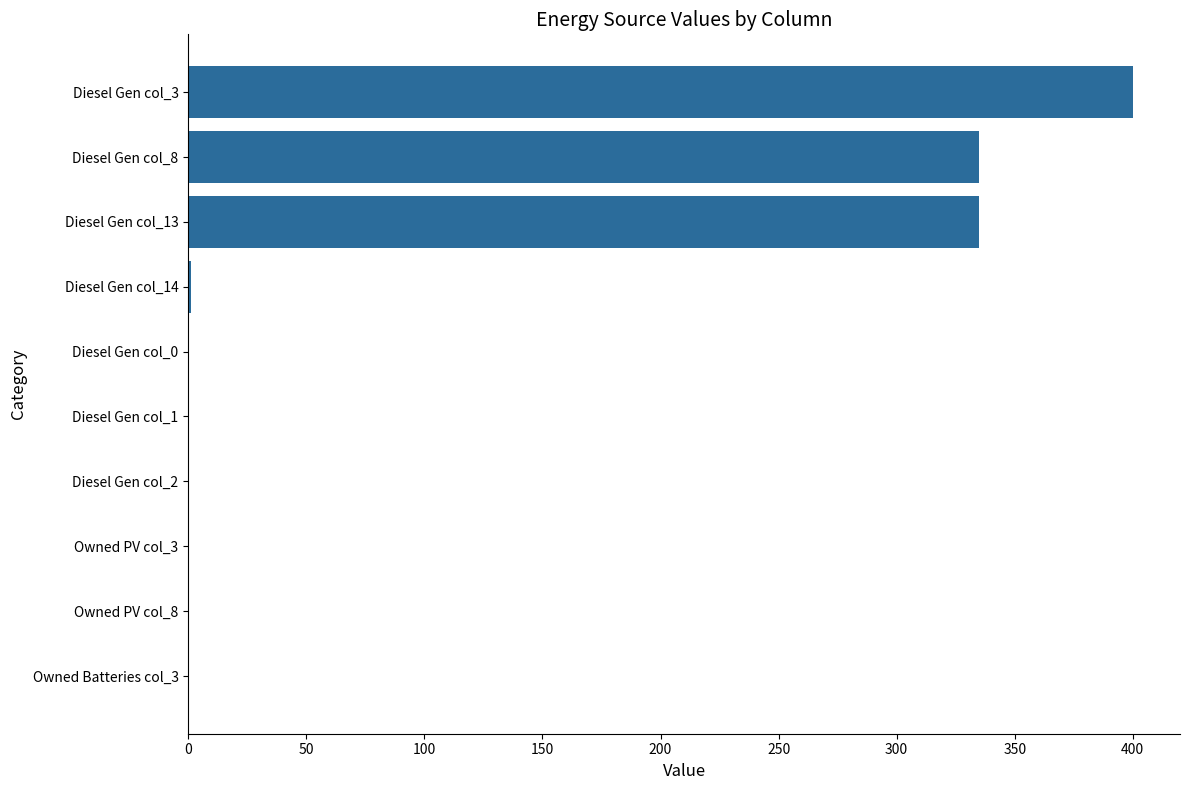

What is the greatest value displayed?

400.0